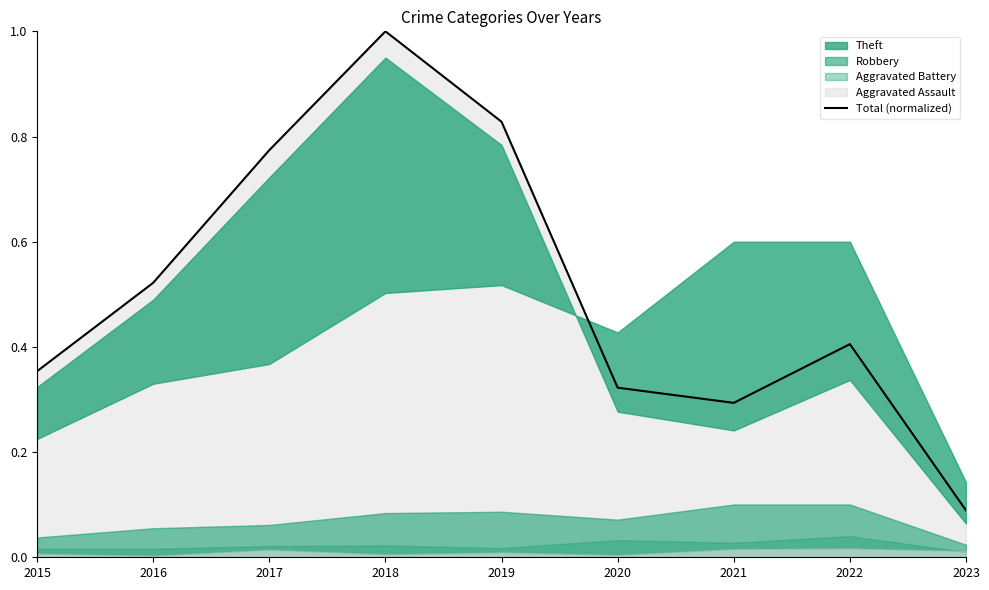

Rank the categories by value from highest to lowest.

2018, 2019, 2017, 2016, 2022, 2015, 2020, 2021, 2023